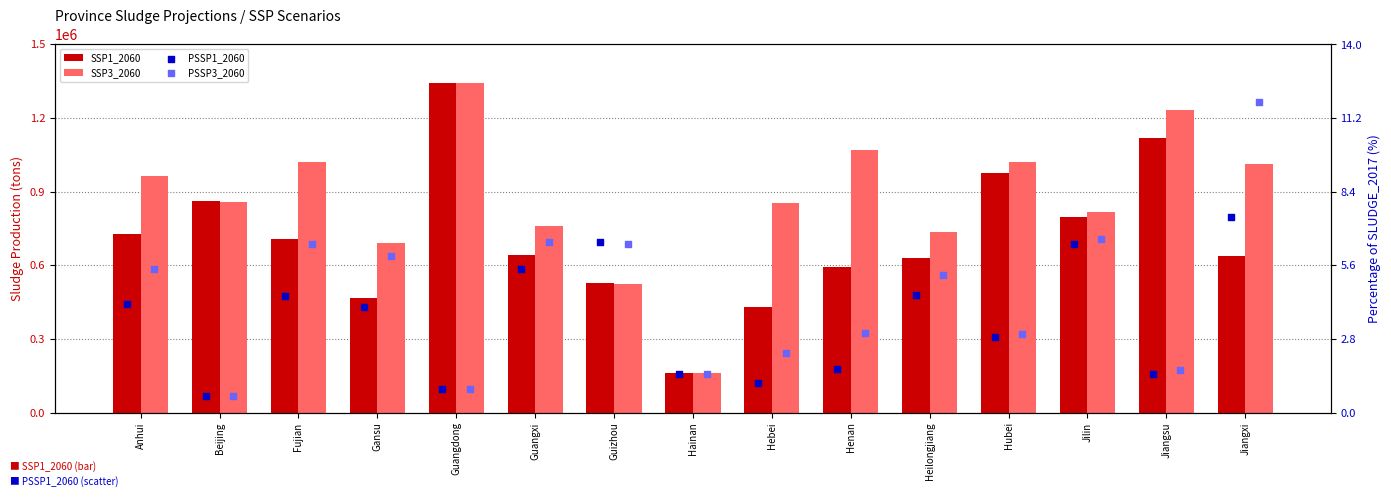

What are all the series names shown in the legend?

SSP1_2060, SSP3_2060, PSSP1_2060, PSSP3_2060